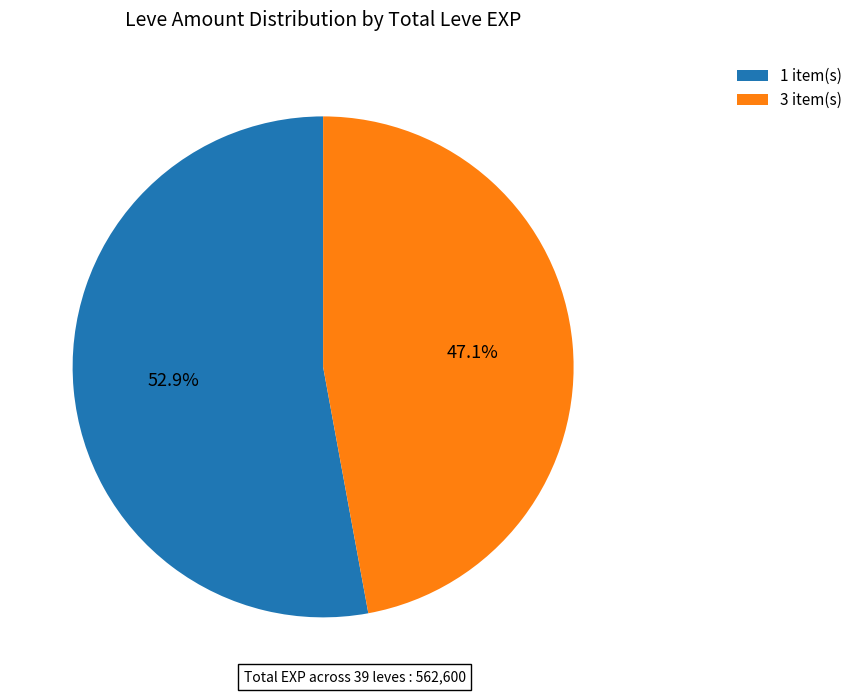

Combined, what portion of the pie is 1 item(s) and 3 item(s)?

100.0%